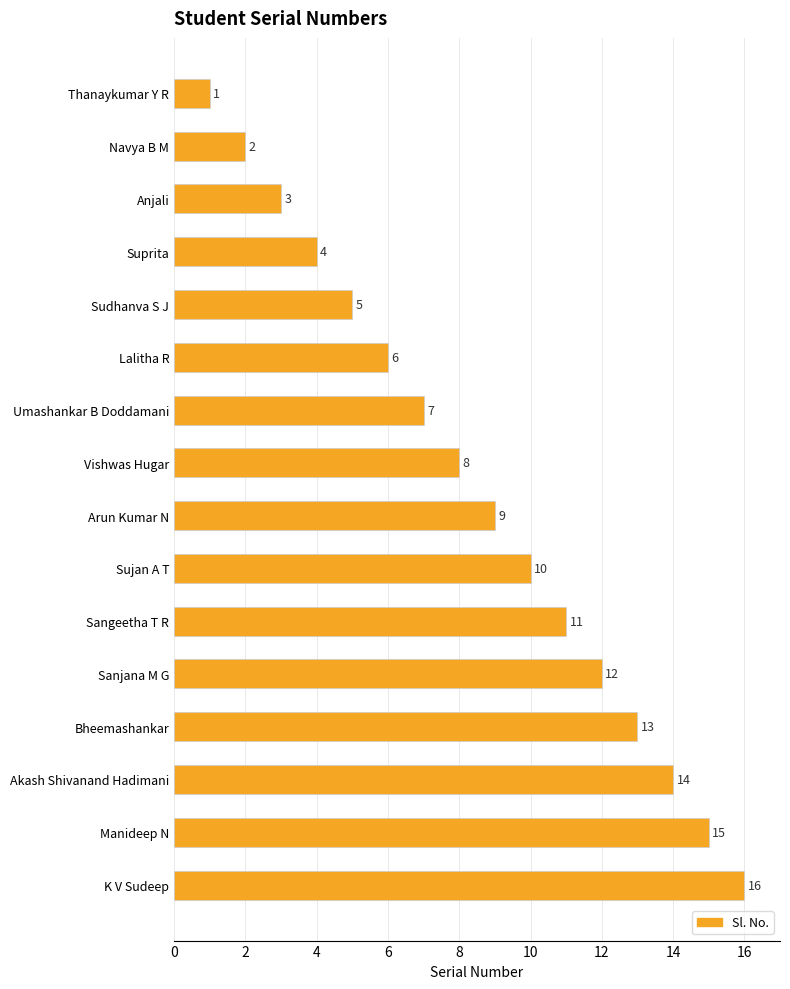

The value at Akash Shivanand Hadimani is 21. True or false?

False